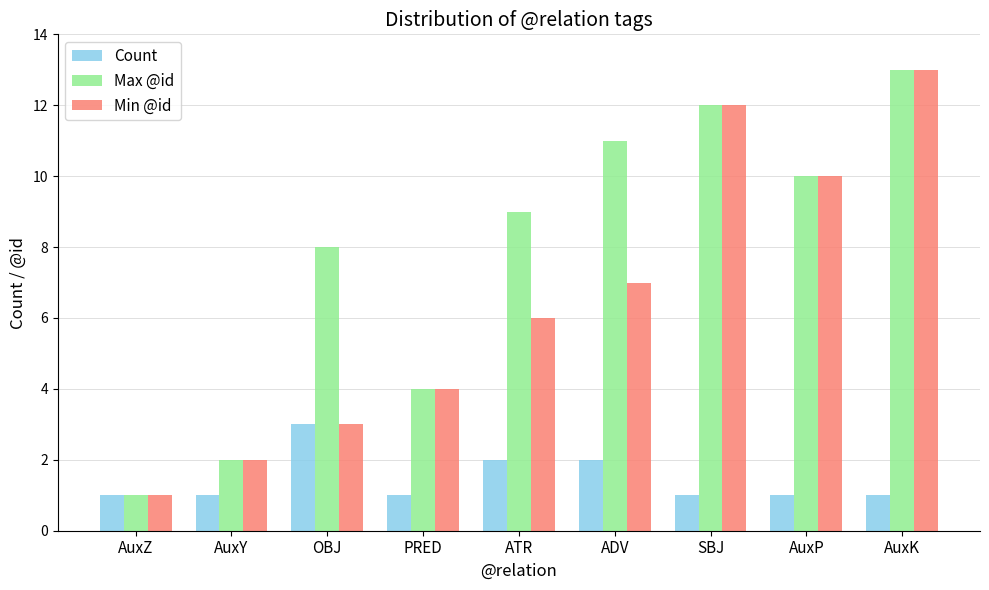

Is the value of Max @id at AuxY greater than the value of Count at AuxY?

Yes